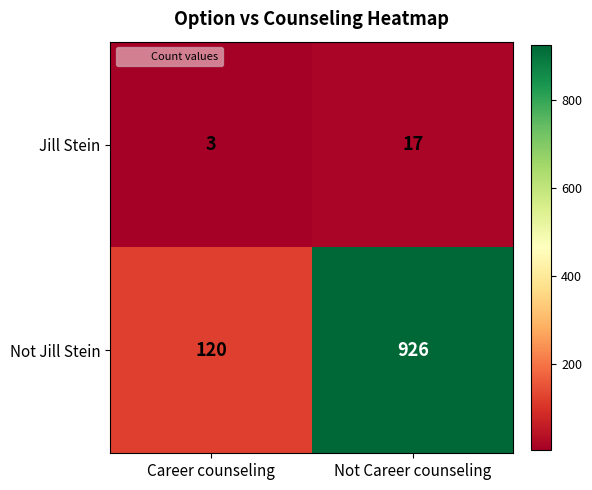

The value of Not Jill Stein at Career counseling is 203. True or false?

False